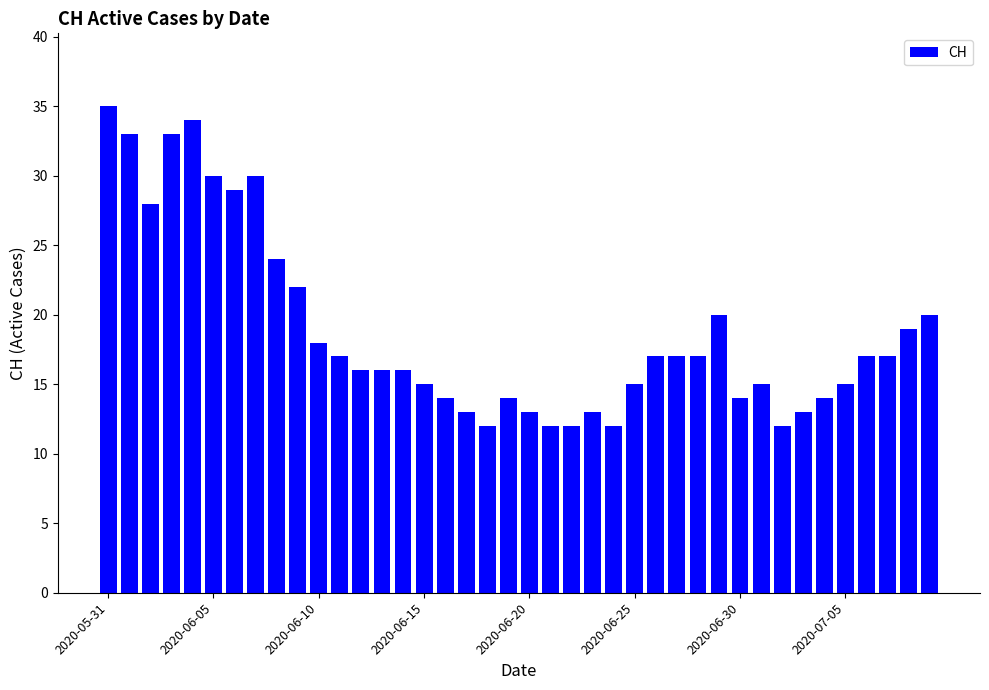

Are the bars grouped side by side (vs. stacked)?

No